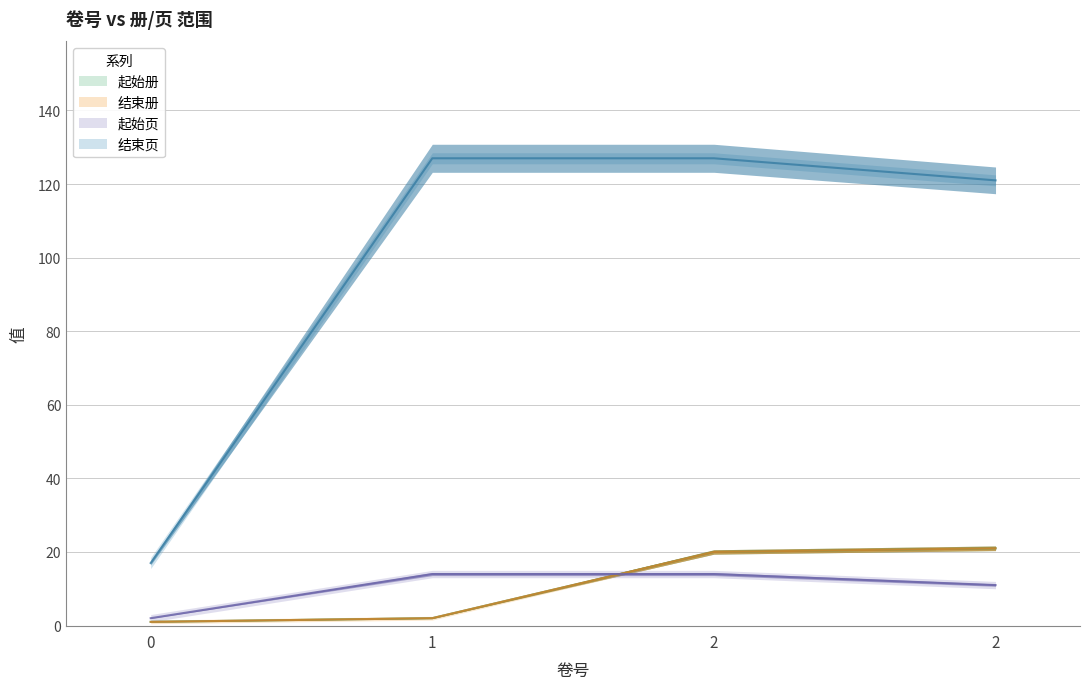

Reading right to left, what are all the values shown in this chart?

起始册: 2=21	2=20	1=2	0=1
结束册: 2=21	2=20	1=2	0=1
起始页: 2=11	2=14	1=14	0=2
结束页: 2=121	2=127	1=127	0=17